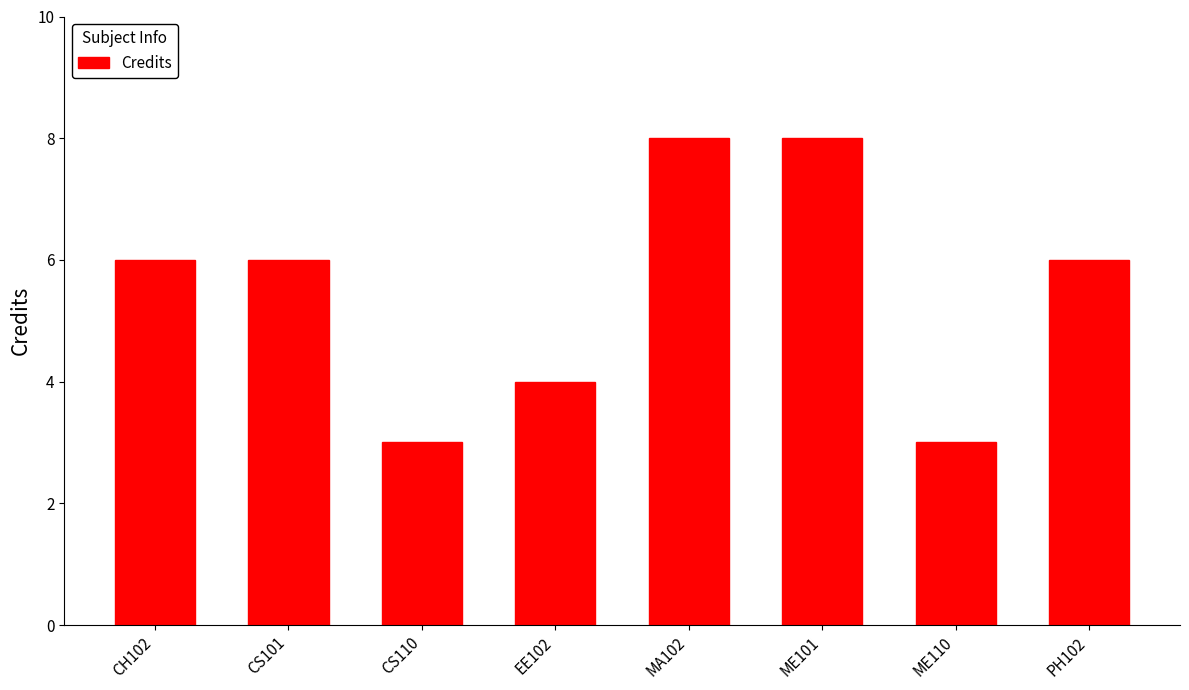

What is the smallest value displayed?

3